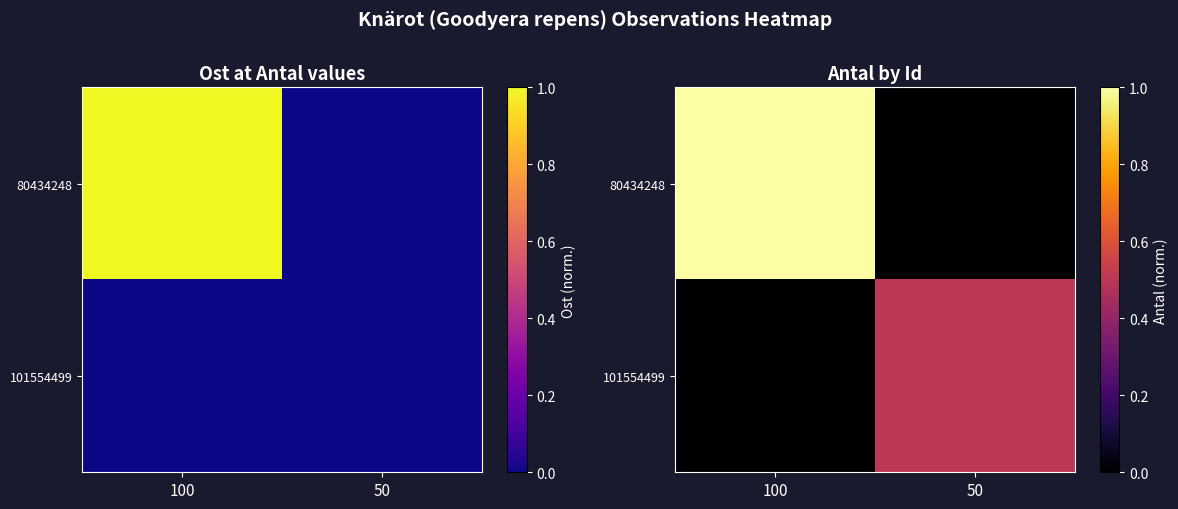

What is the sum of the 101554499 values at 50 and 100?

0.5